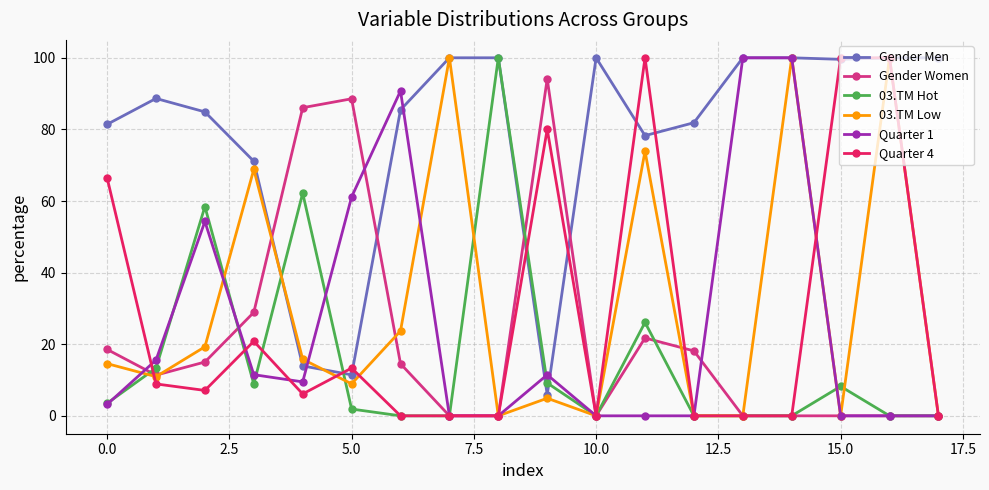

Which series has the largest total across all categories?

Gender Men